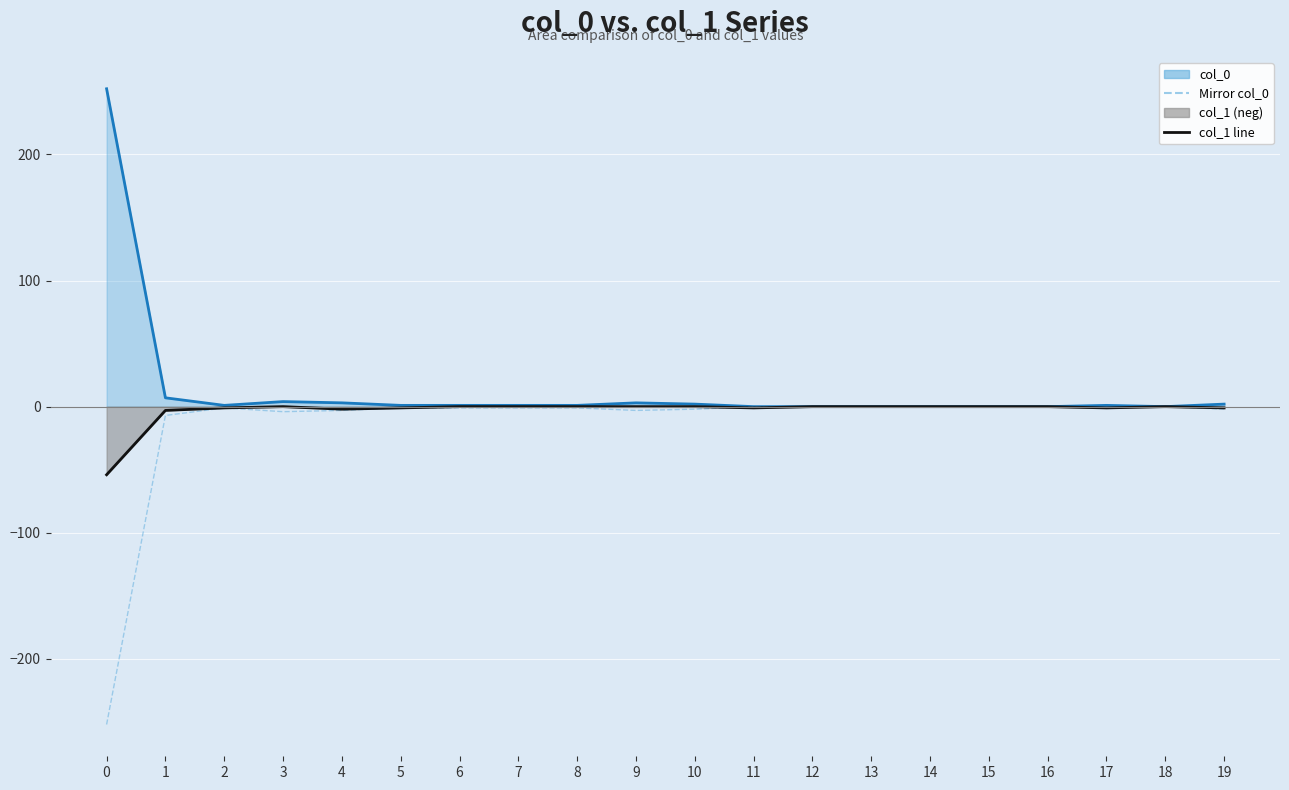

What is the value of the col_1 line point at the 20th from the left?

-1